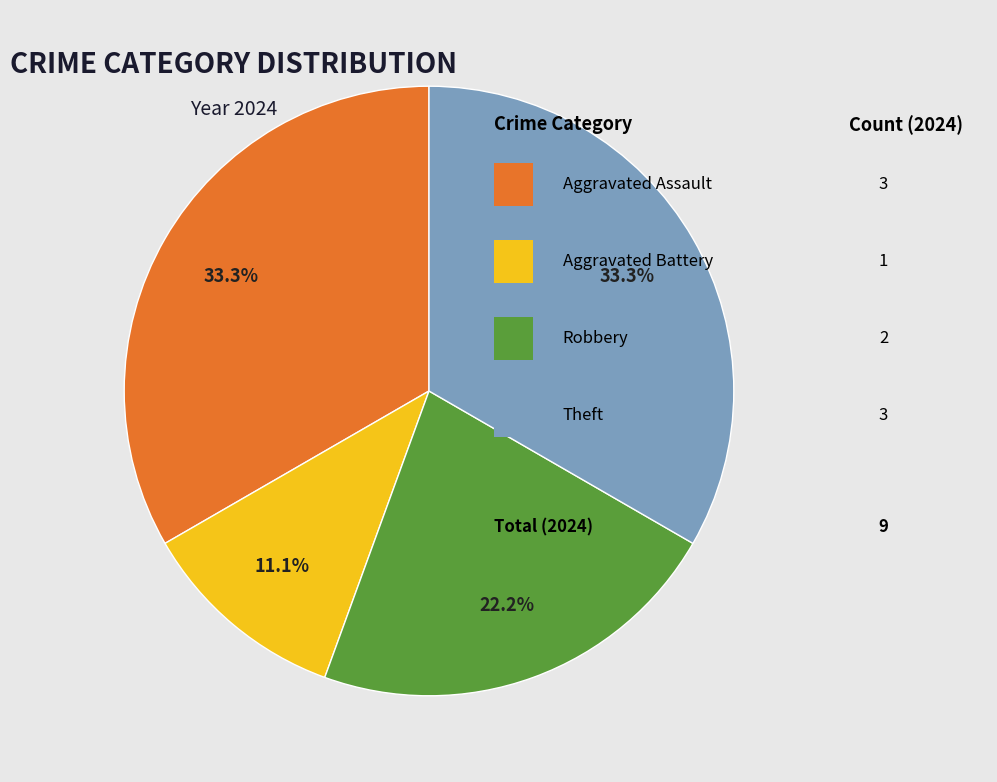

How many segments does this pie chart have?

4